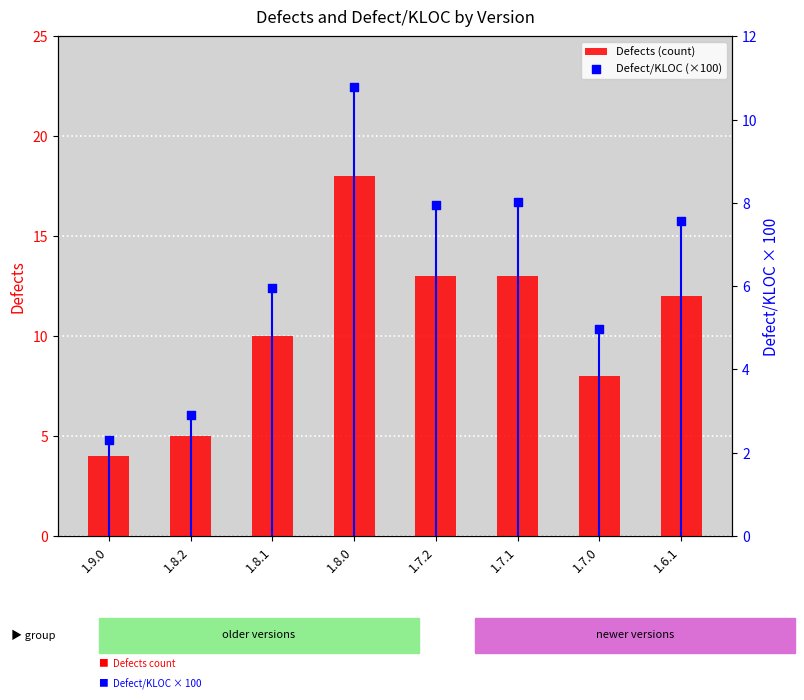

Which series has the widest spread of Y values?

Defects (count)